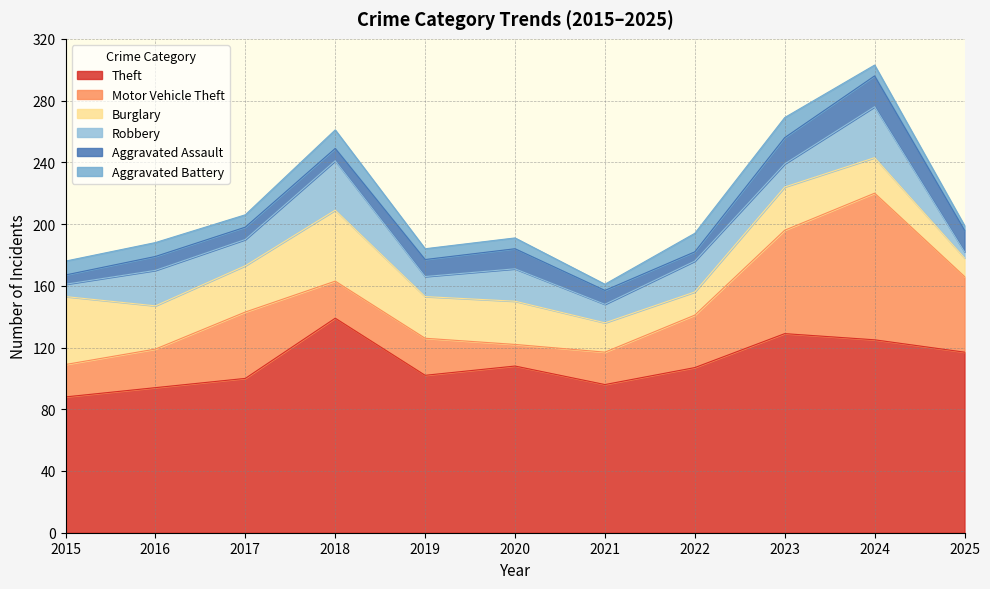

Which series has the largest total across all categories?

Theft